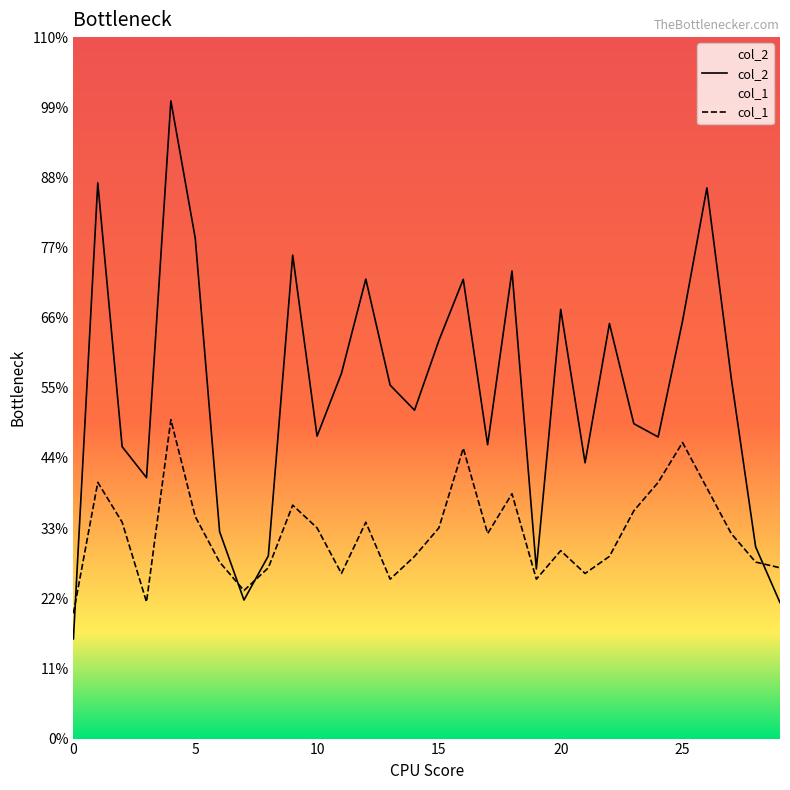

Which has a higher value, 19 or 11?

11